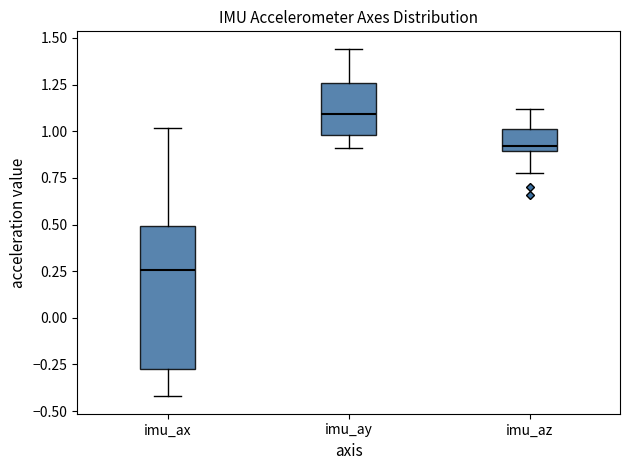

Where does the upper whisker of the box for imu_ay end on the y-axis? The values are not printed on the chart, so give them approximately, as read against the axis.

1.45